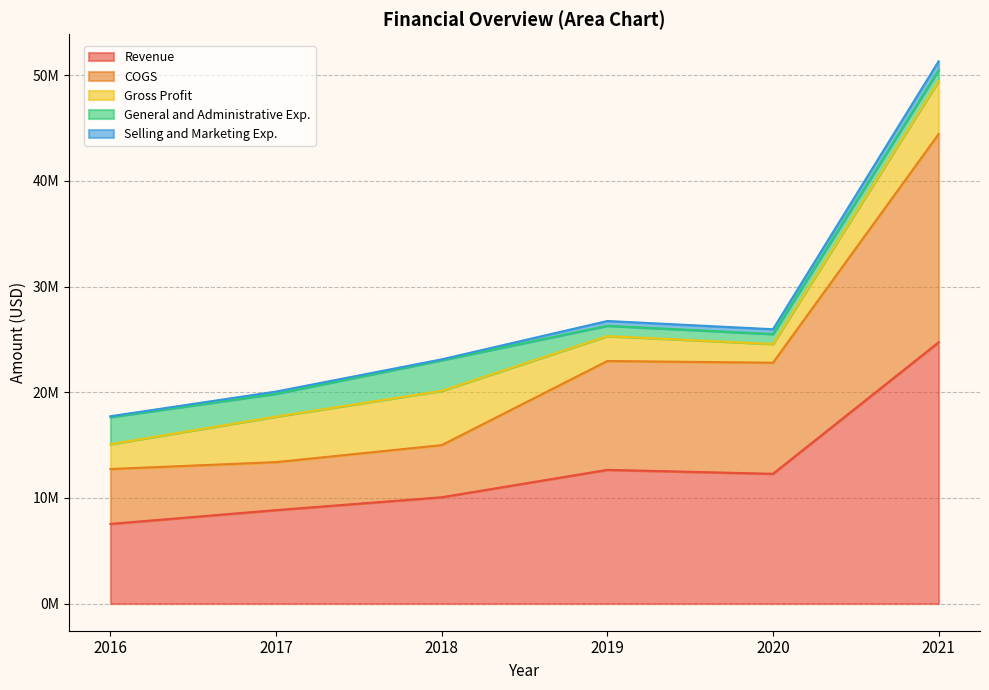

Reading left to right, what are all the values shown in this chart?

Revenue: 7540051	8845924	10062500	12655238	12279120	24721838
COGS: 5192793	4539179	4931036	10294562	10509656	19694075
Gross Profit: 2347258	4306745	5131464	2360676	1769464	5027763
General and Administrative Exp.: 2567146	2161698	2902696	977983	944567	1029164
Selling and Marketing Exp.: 80045	208102	80877	448415	454806	834633